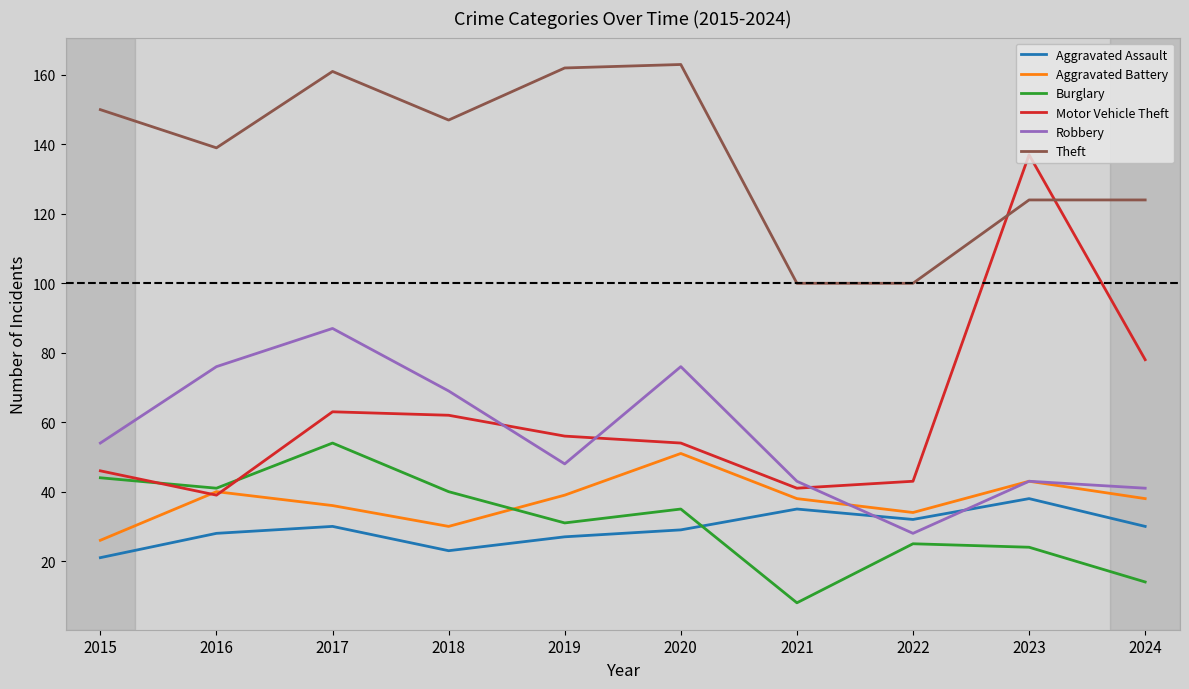

Is it true that Theft equals 100 at 2021?

True